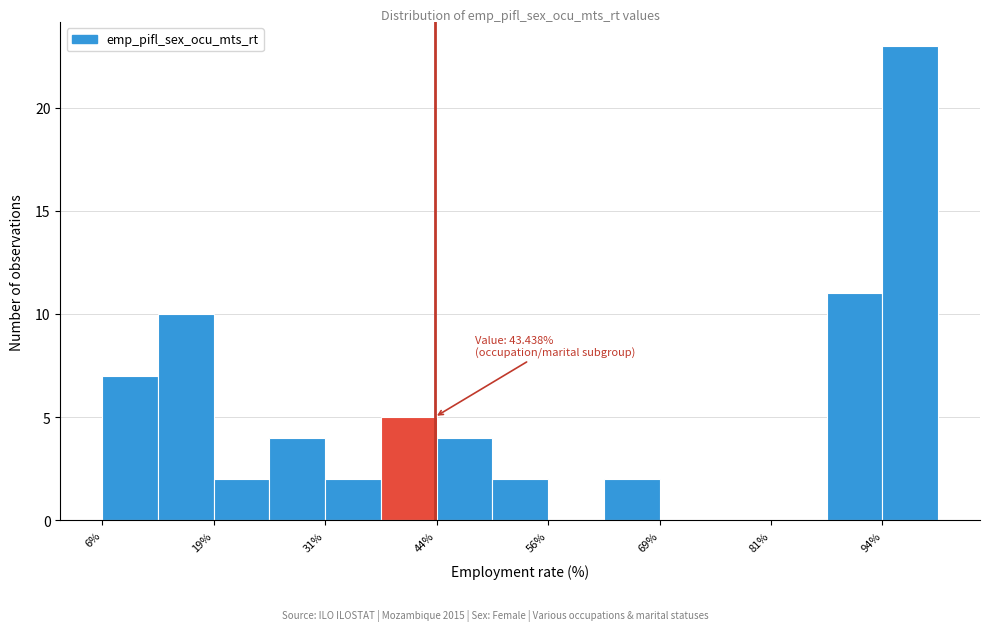

Around what value on the x-axis is the tallest bar? Give the approximate position of its centre, as read against the axis.

96